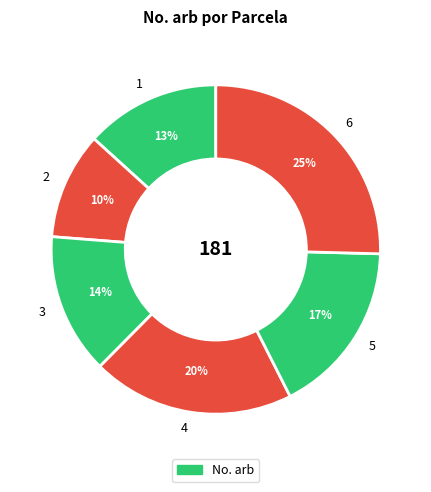

To the nearest percent, what portion does 3 represent?

14%